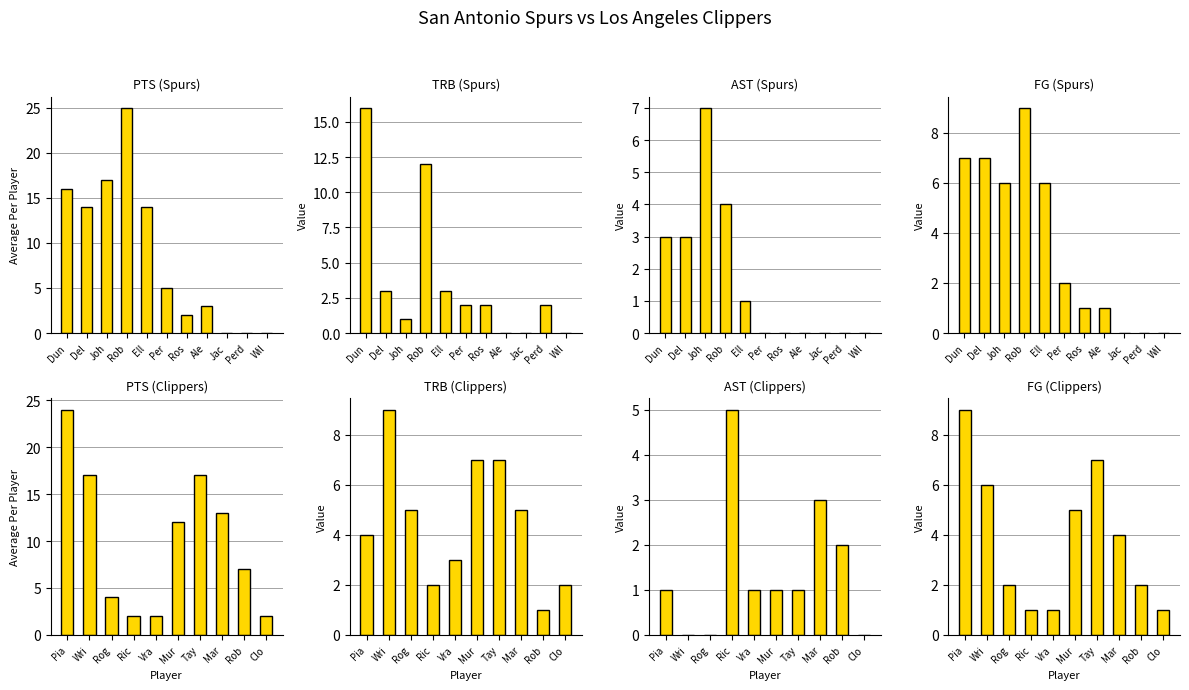

What is the difference between the maximum and minimum values in the PTS series?

22